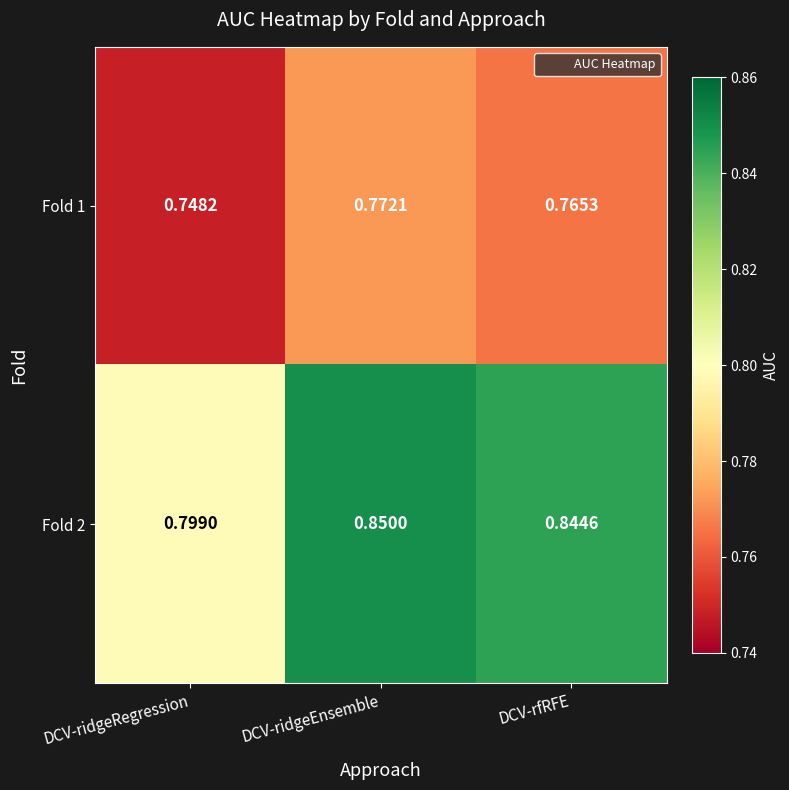

At which label is Fold 1 closest to 0?

DCV-ridgeRegression